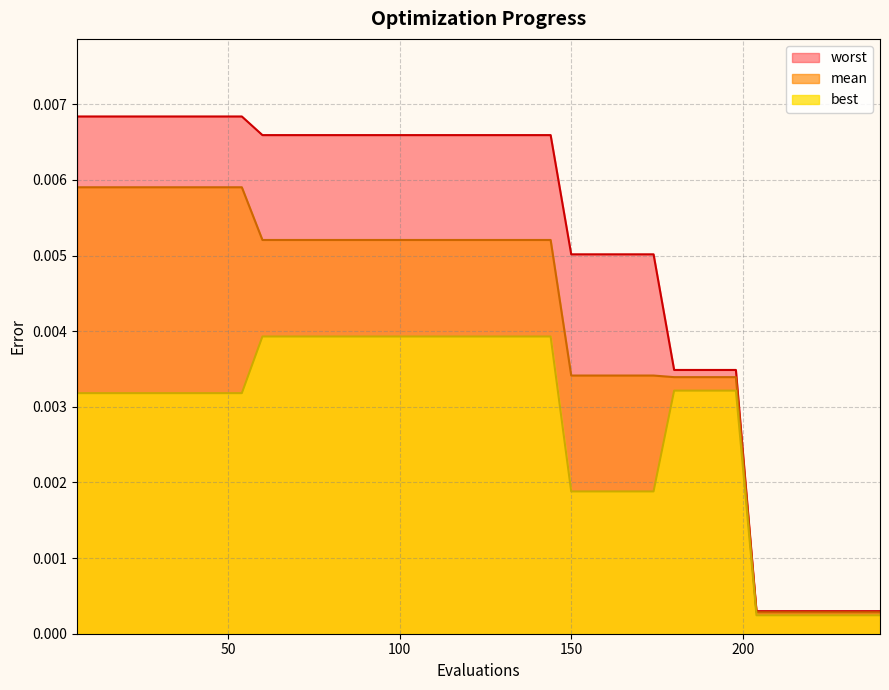

True or false: mean and worst cross at least once.

False